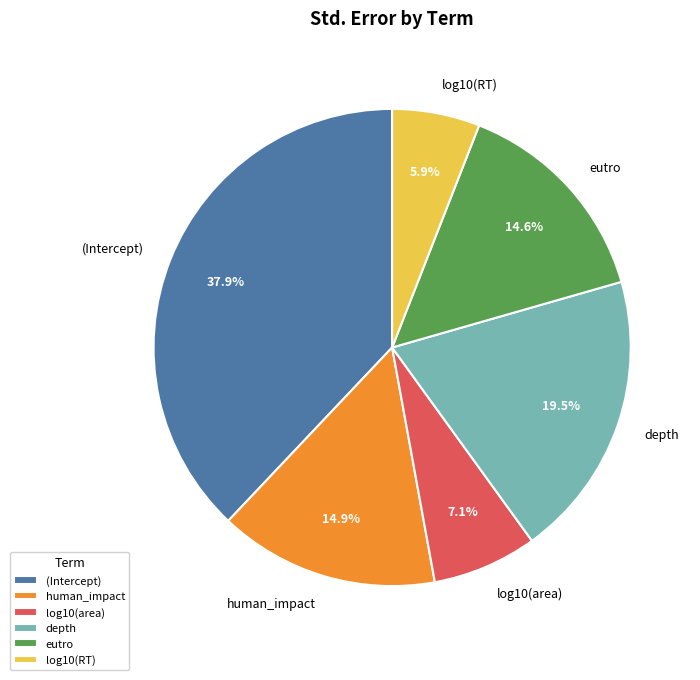

What percentage is the (Intercept) slice, to the nearest percent?

38%